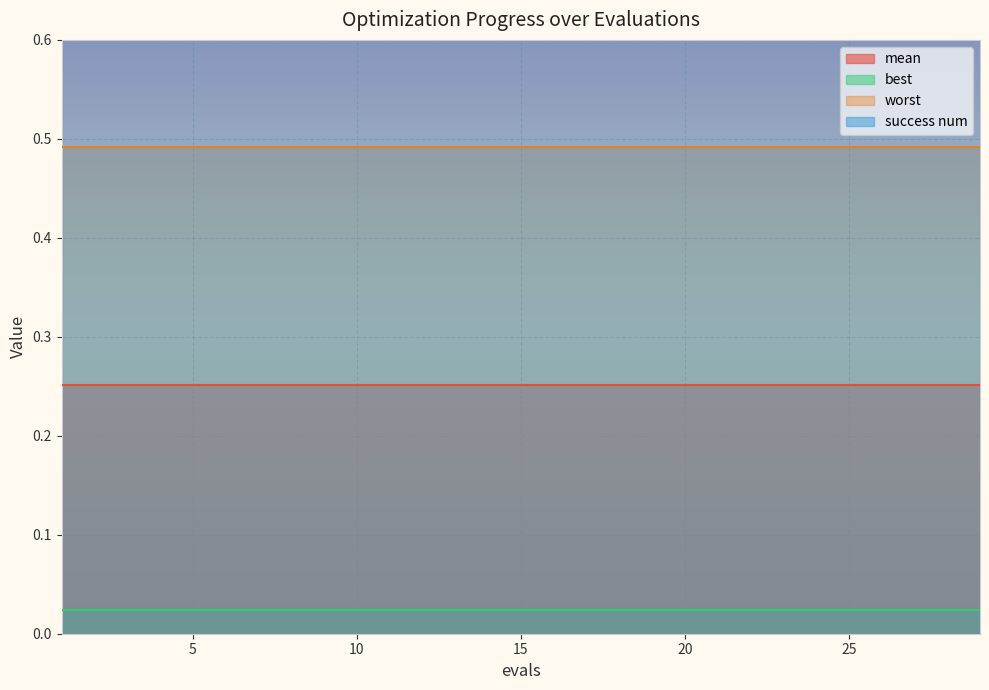

What is the greatest value displayed?

2.0